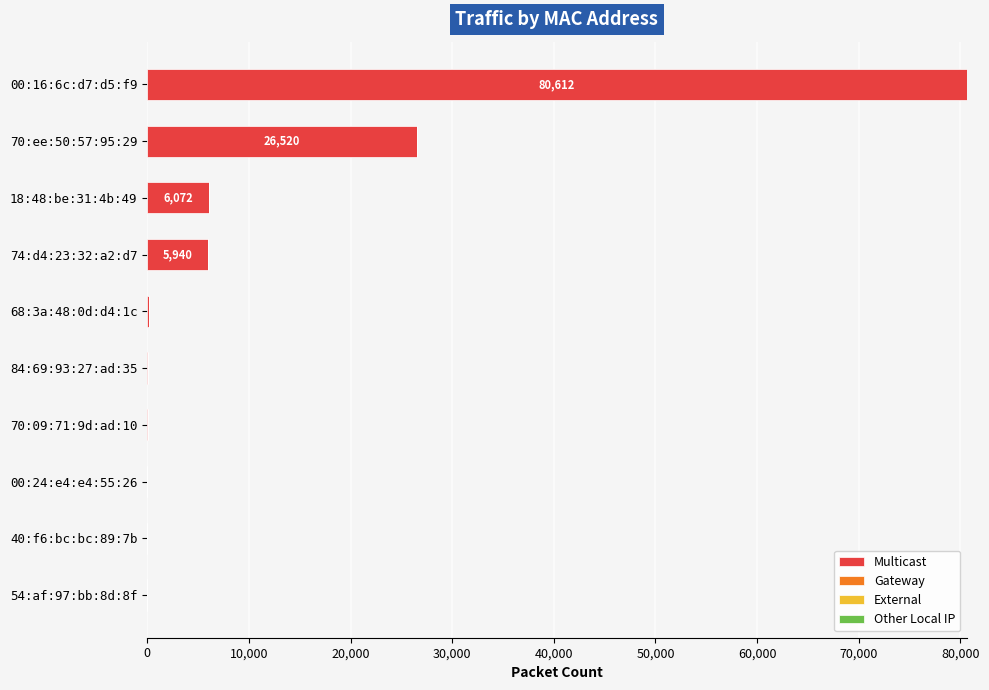

What is the highest value of the Multicast series?

80612